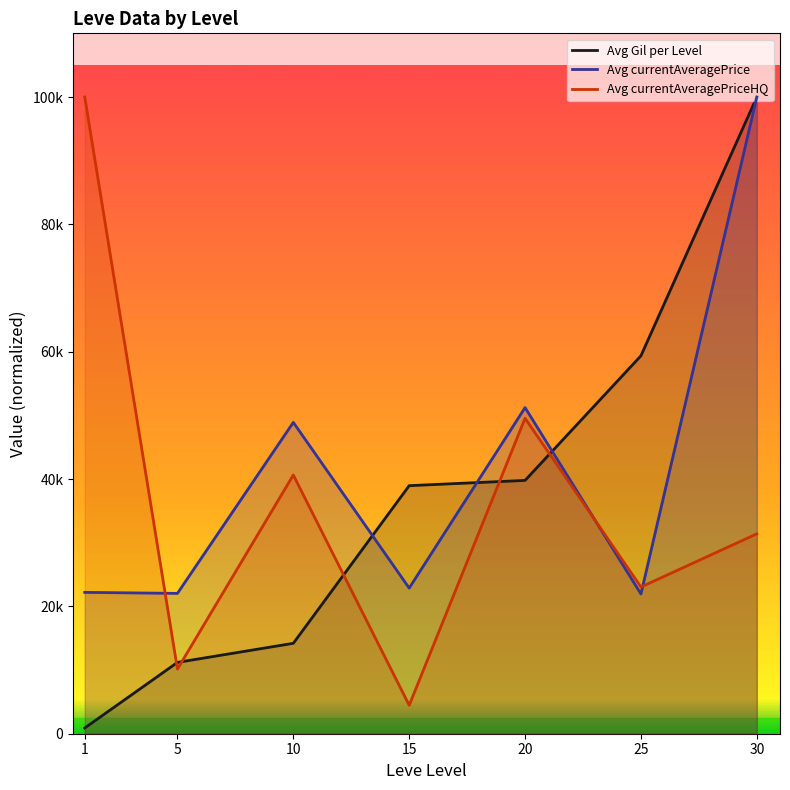

Which series has the widest spread of values?

Avg Gil per Level